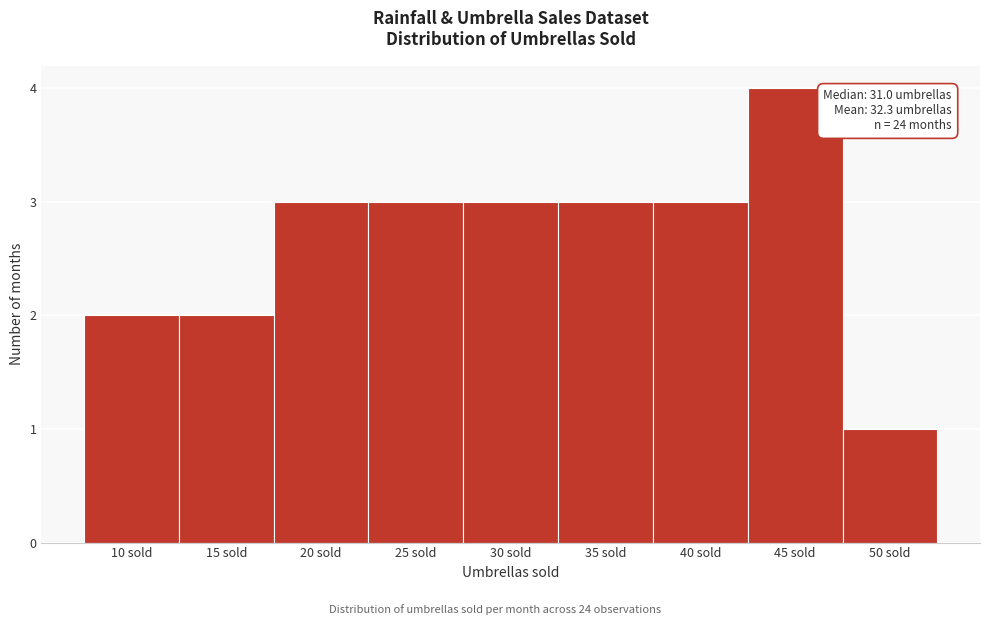

Reading right to left, what are all the values shown in this chart?

50 sold=1	45 sold=4	40 sold=3	35 sold=3	30 sold=3	25 sold=3	20 sold=3	15 sold=2	10 sold=2